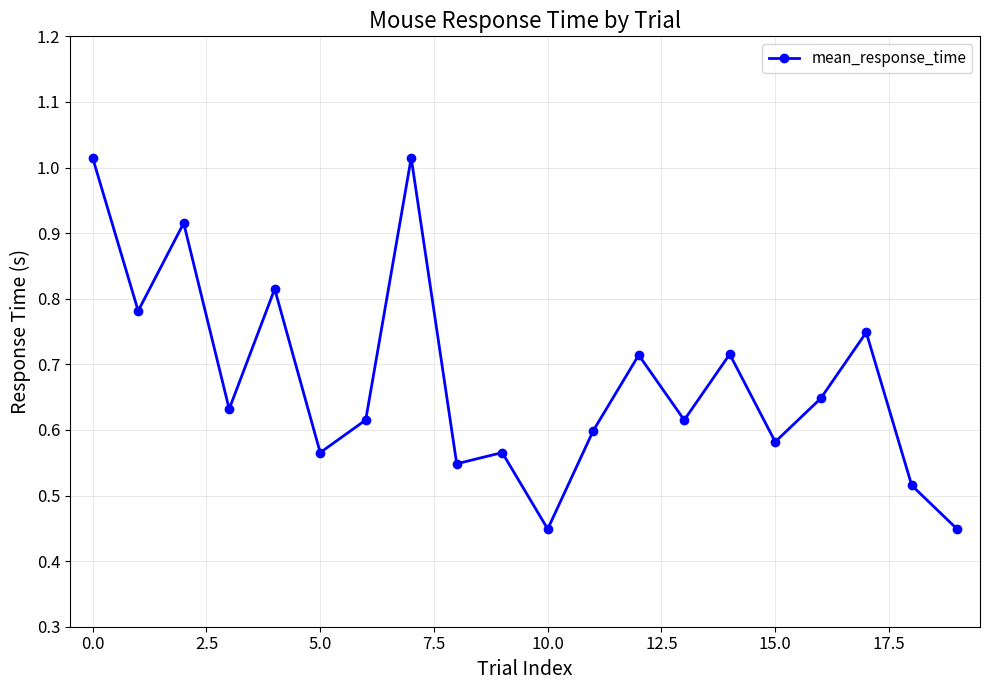

What is the sum of all values?

13.5